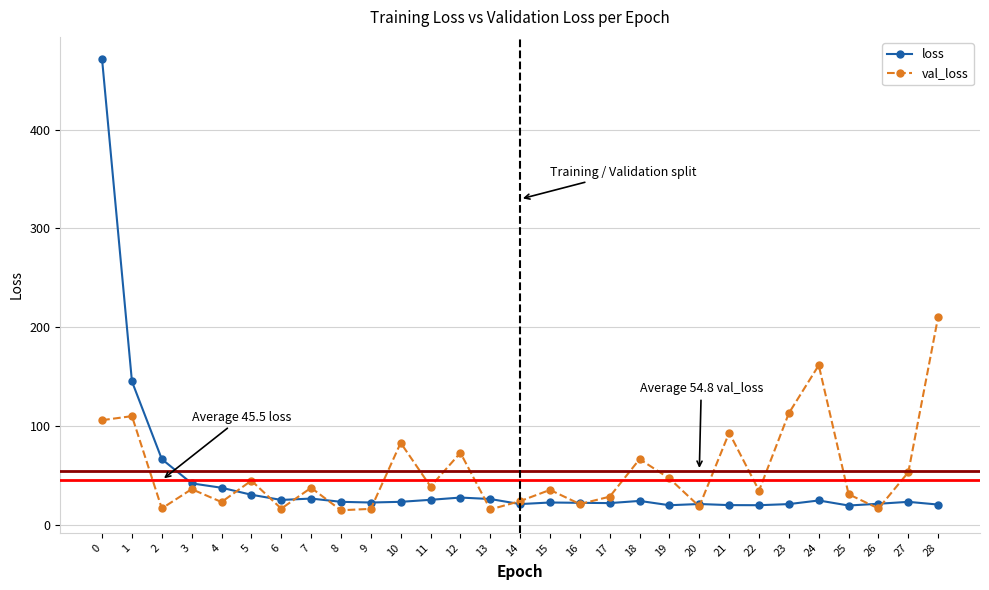

Is the value of loss at 0 greater than the value of val_loss at 17?

Yes